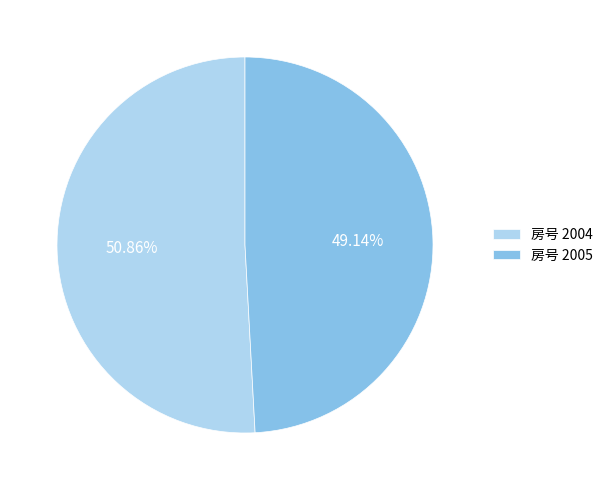

Do 房号 2005 and 房号 2004 together represent more than half of the pie?

Yes